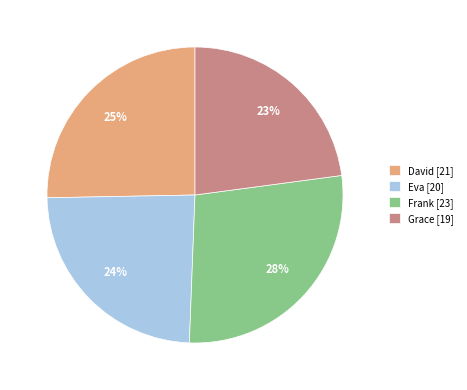

Combined, do Grace [19] and Eva [20] account for over 50%?

No